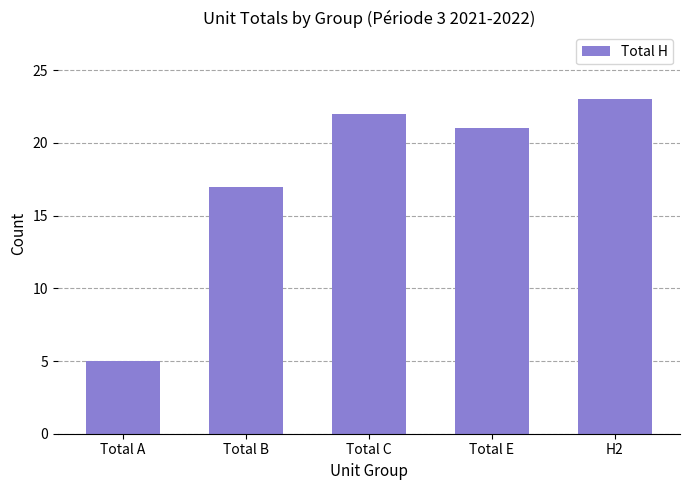

Which label corresponds to the smallest value in the chart?

Total A